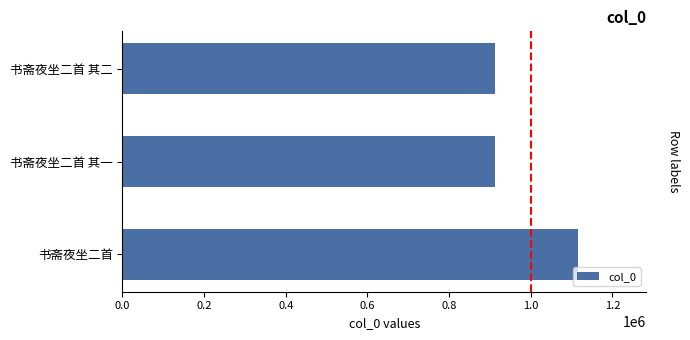

What is the sum of all values?

2939488